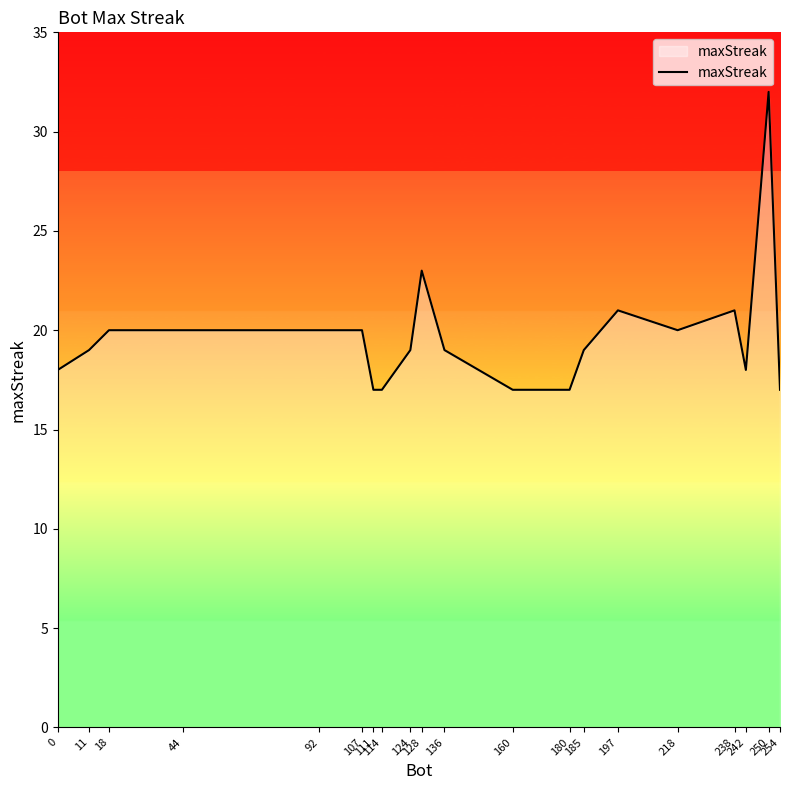

True or false: the data shows 31 at 92.

False